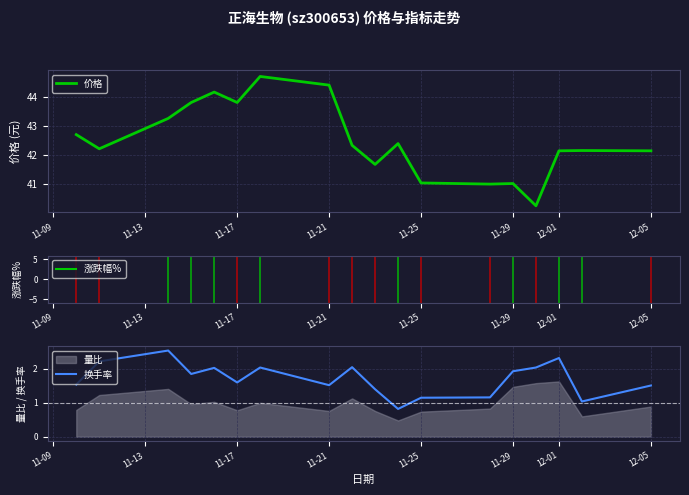

True or false: 价格 and 换手率 intersect in this chart.

False